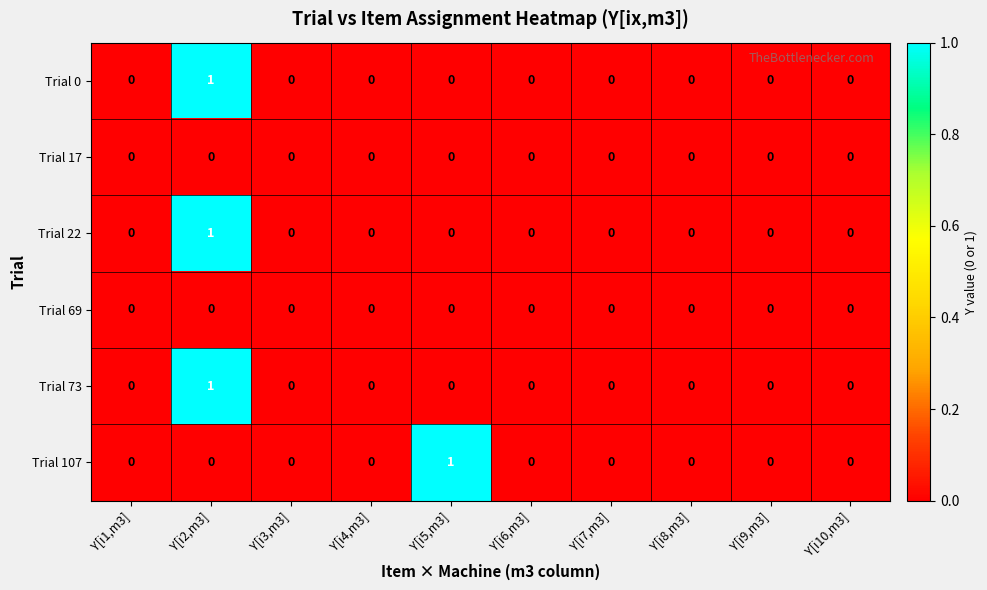

How many Trial 73 values are between 0 and 1?

10